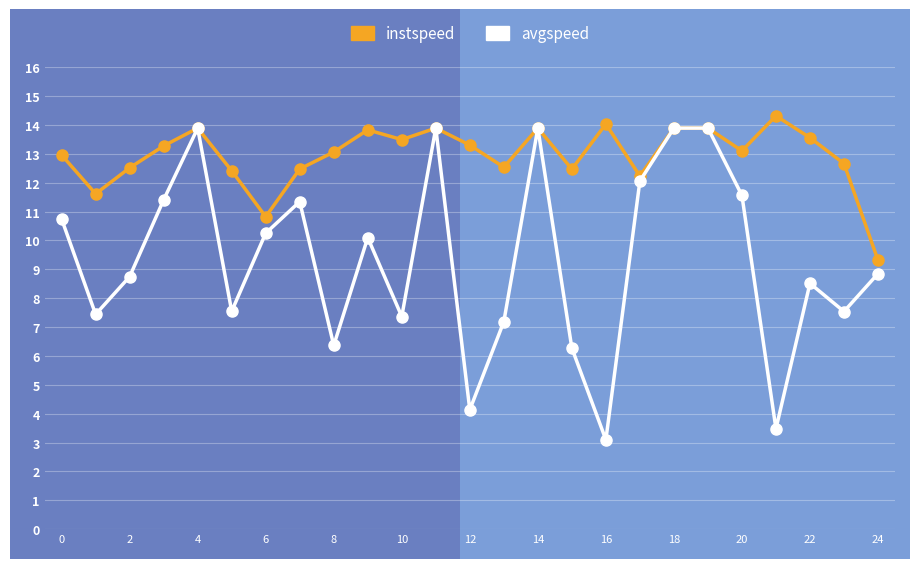

In avgspeed, how many points are lower than both neighbors (excluding endpoints)?

8